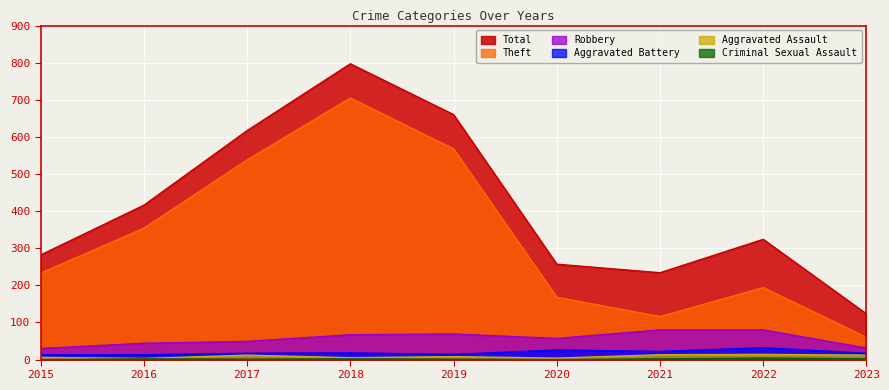

True or false: Theft and Aggravated Assault cross at least once.

False